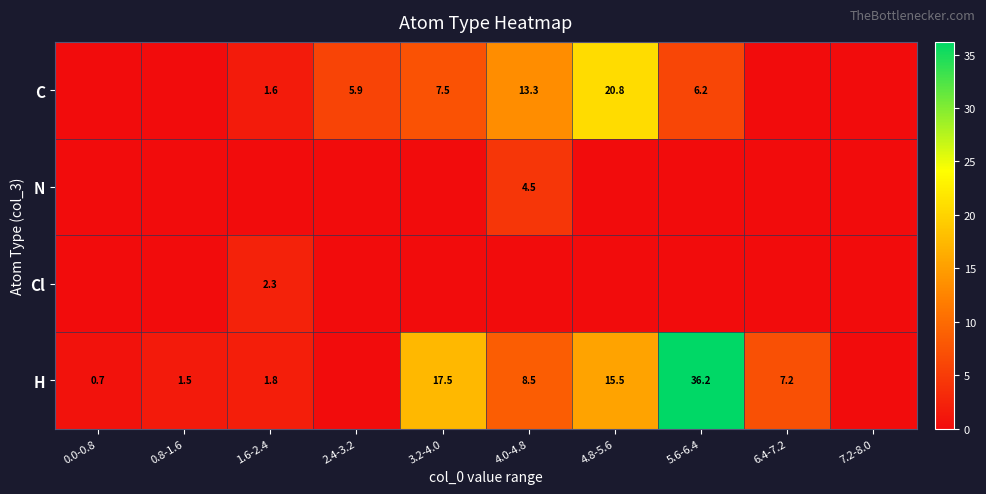

The N series shows 4.5 at 4.0-4.8. True or false?

True